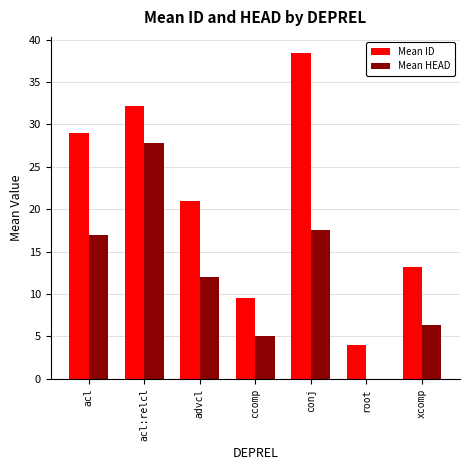

At which category does the chart reach its peak across all series?

conj